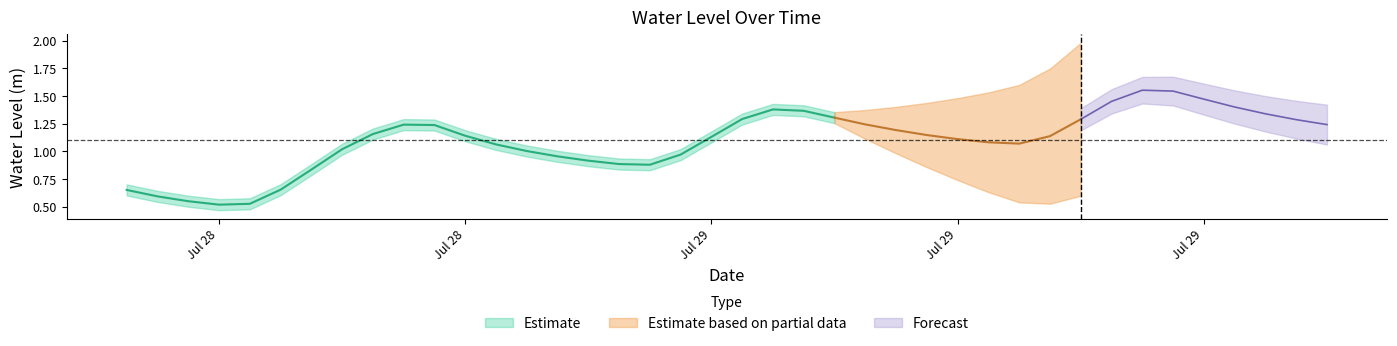

Rank the categories by value from lowest to highest.

2025-07-28 09:00:00, 2025-07-28 10:00:00, 2025-07-28 08:00:00, 2025-07-28 07:00:00, 2025-07-28 06:00:00, 2025-07-28 11:00:00, 2025-07-28 12:00:00, 2025-07-28 23:00:00, 2025-07-28 22:00:00, 2025-07-28 21:00:00, 2025-07-28 20:00:00, 2025-07-29 00:00:00, 2025-07-28 19:00:00, 2025-07-28 13:00:00, 2025-07-28 18:00:00, 2025-07-29 11:00:00, 2025-07-29 10:00:00, 2025-07-29 09:00:00, 2025-07-29 01:00:00, 2025-07-29 12:00:00, 2025-07-28 17:00:00, 2025-07-29 08:00:00, 2025-07-28 14:00:00, 2025-07-29 07:00:00, 2025-07-28 16:00:00, 2025-07-28 15:00:00, 2025-07-29 21:00:00, 2025-07-29 06:00:00, 2025-07-29 20:00:00, 2025-07-29 13:00:00, 2025-07-29 02:00:00, 2025-07-29 05:00:00, 2025-07-29 19:00:00, 2025-07-29 04:00:00, 2025-07-29 03:00:00, 2025-07-29 18:00:00, 2025-07-29 14:00:00, 2025-07-29 17:00:00, 2025-07-29 16:00:00, 2025-07-29 15:00:00